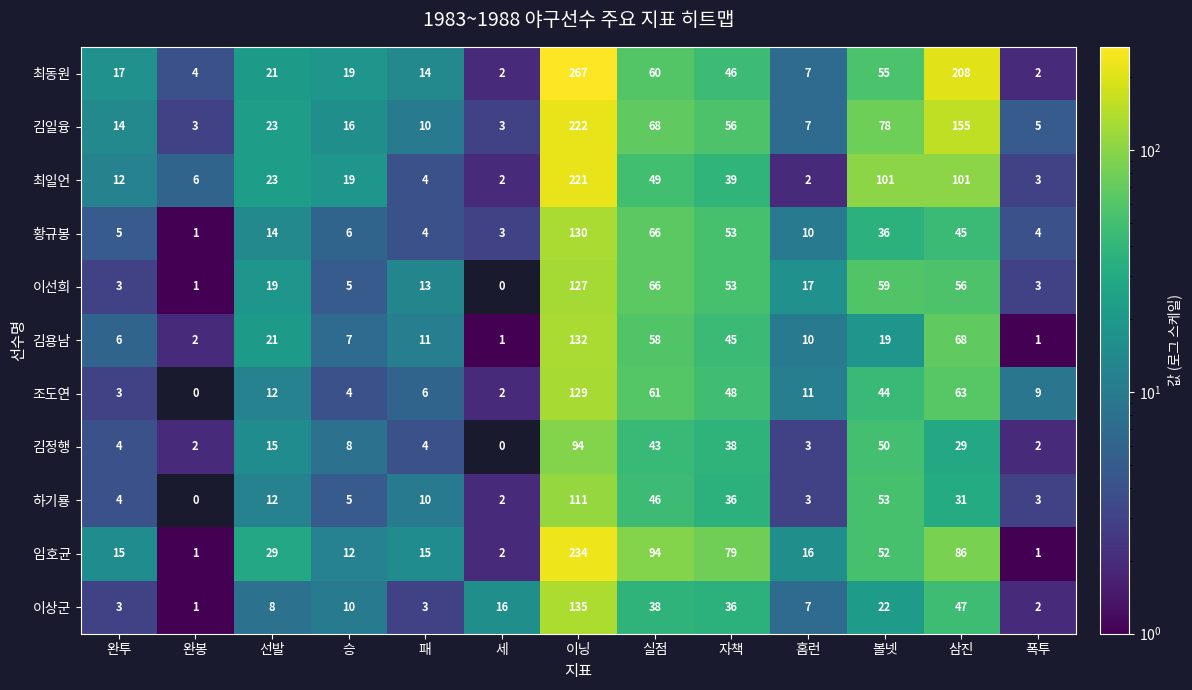

Read the 최일언 value at 승.

19